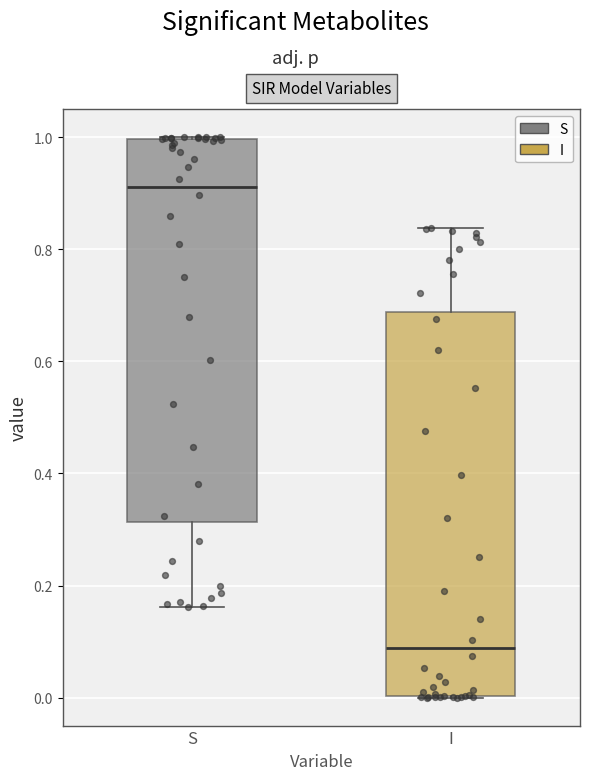

Reading left to right, read every box against the y-axis: the position of its median line, the range the box covers, and the ends of its whiskers. The values are not printed on the chart, so give them approximately, as read against the axis.

S: median 0.92, box 0.32 to 1.00, whiskers 0.16 to 1.00
I: median 0.08, box 0.00 to 0.68, whiskers 0.00 to 0.84